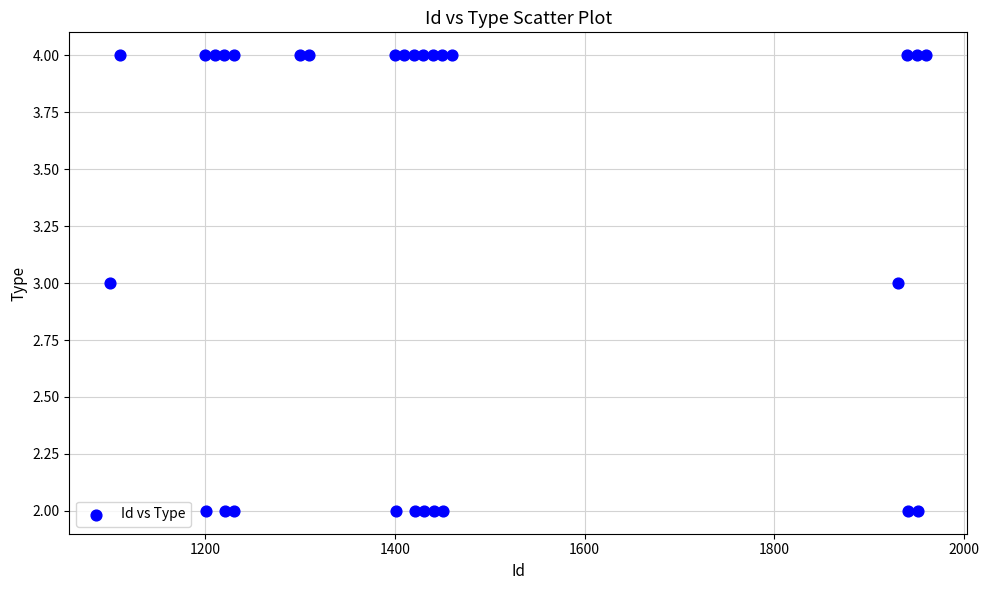

What is the range of X values (max minus min)?

860